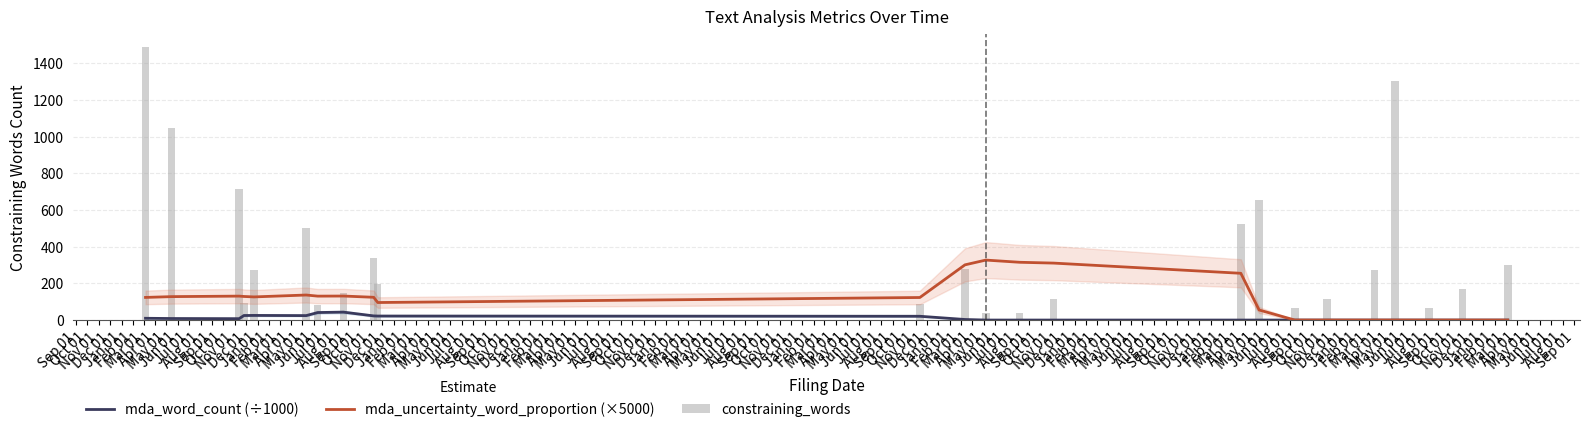

What is the maximum value for mda_word_count (÷1000)?

43.2